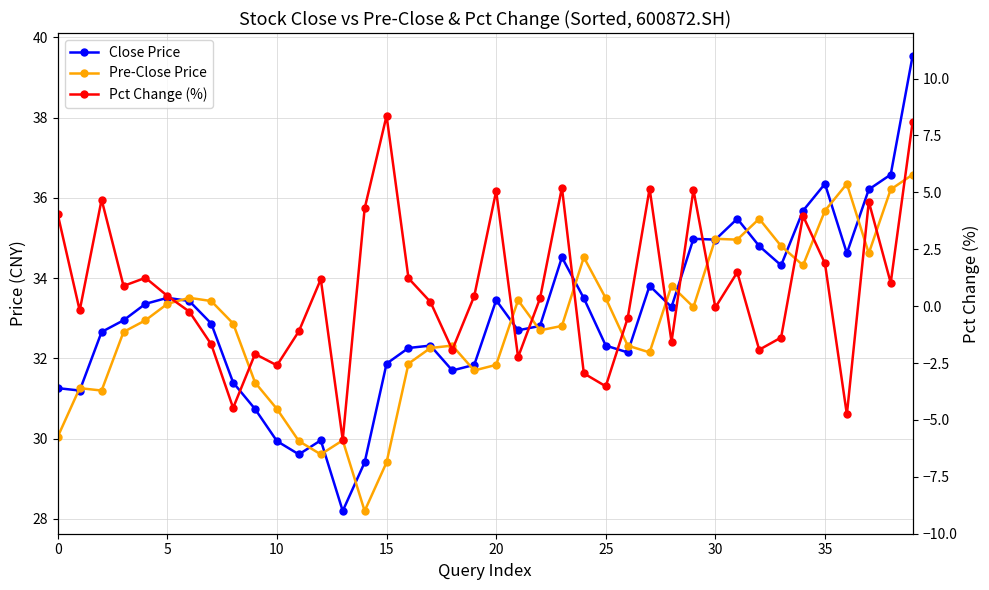

What is the average value of the Pct Change (%) series?

0.7